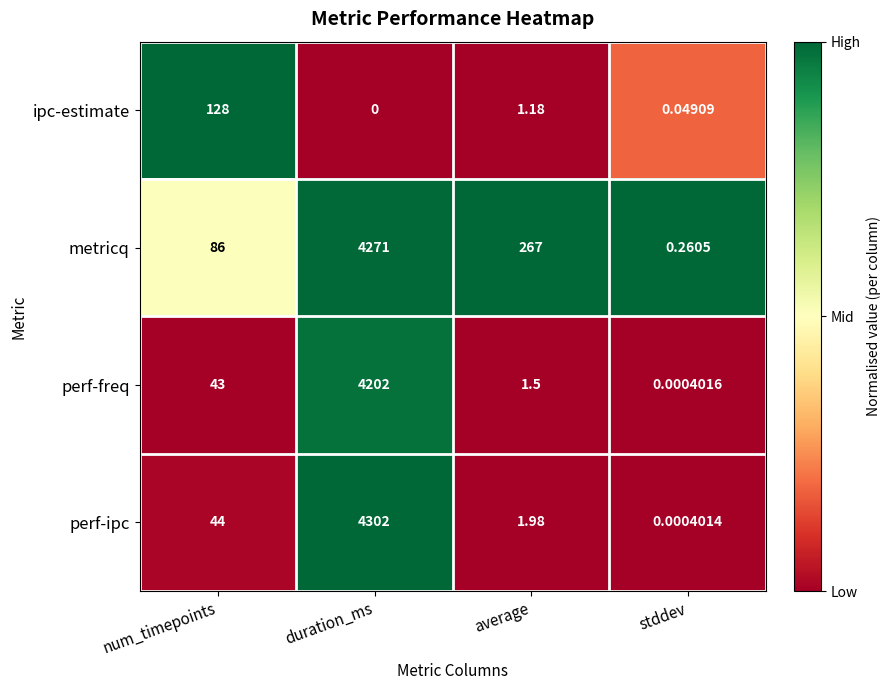

Which series changed the most between duration_ms and average?

perf-ipc